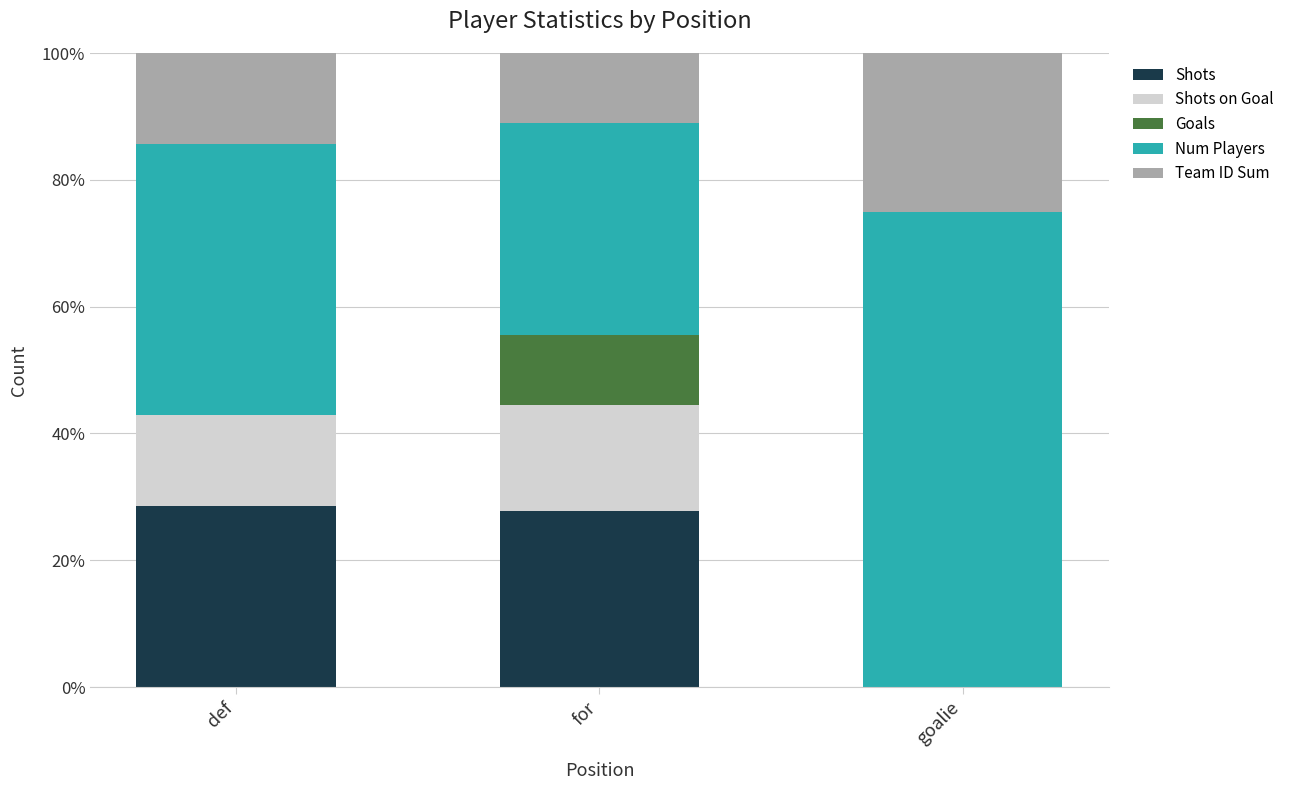

Reading left to right, list the values for the Shots series.

def=28.6	for=27.8	goalie=0.0